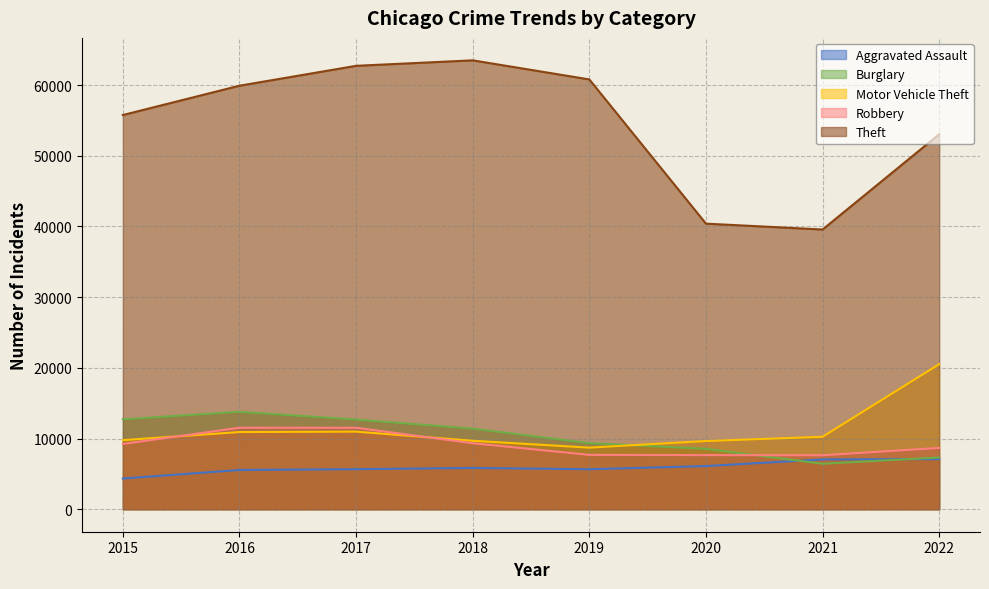

At which label is Burglary closest to 10111?

2019